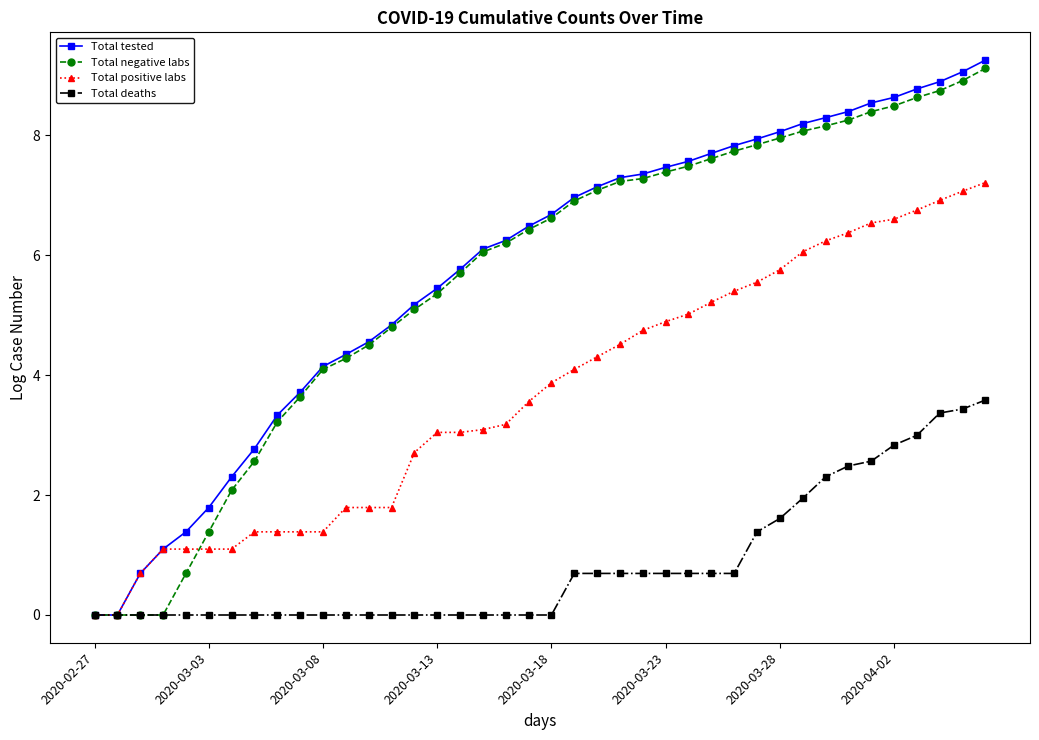

Which series has the largest total across all categories?

Total tested